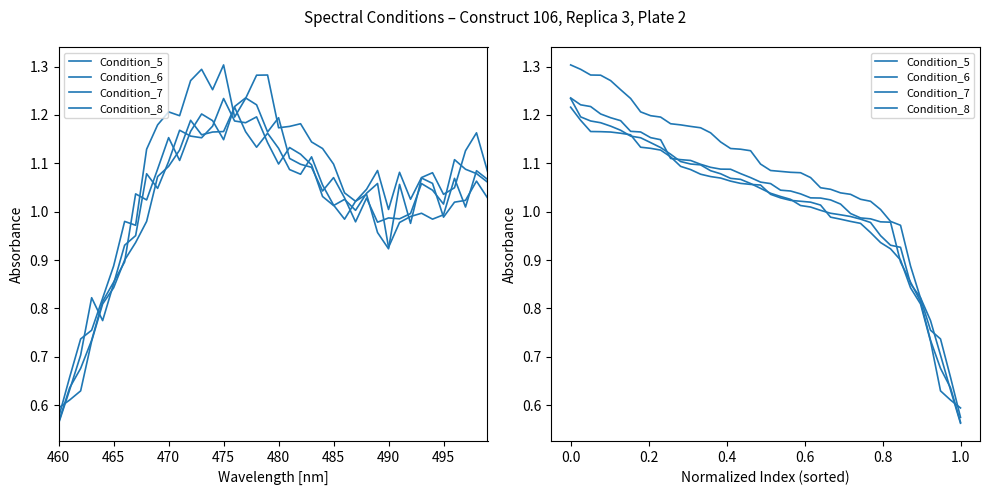

Reading right to left, transcribe all the data shown in this chart.

Condition_5: 0.6	0.6	0.7	0.8	0.8	0.9	0.9	0.9	1.0	1.0	1.0	1.0	1.0	1.0	1.0	1.0	1.0	1.0	1.0	1.0	1.0	1.1	1.1	1.1	1.1	1.1	1.1	1.1	1.1	1.1	1.1	1.1	1.2	1.2	1.2	1.2	1.2	1.2	1.2	1.2
Condition_6: 0.6	0.6	0.7	0.7	0.8	0.9	0.9	1.0	1.0	1.0	1.0	1.0	1.0	1.0	1.0	1.0	1.0	1.0	1.0	1.1	1.1	1.1	1.1	1.1	1.1	1.1	1.1	1.1	1.1	1.1	1.1	1.2	1.2	1.2	1.2	1.2	1.2	1.2	1.2	1.2
Condition_7: 0.6	0.6	0.6	0.7	0.8	0.8	0.9	0.9	0.9	1.0	1.0	1.0	1.0	1.0	1.0	1.0	1.0	1.0	1.0	1.0	1.1	1.1	1.1	1.1	1.1	1.1	1.1	1.1	1.1	1.1	1.1	1.1	1.1	1.2	1.2	1.2	1.2	1.2	1.2	1.2
Condition_8: 0.6	0.7	0.7	0.8	0.8	0.9	1.0	1.0	1.0	1.0	1.0	1.0	1.0	1.0	1.0	1.1	1.1	1.1	1.1	1.1	1.1	1.1	1.1	1.1	1.1	1.2	1.2	1.2	1.2	1.2	1.2	1.2	1.2	1.2	1.3	1.3	1.3	1.3	1.3	1.3